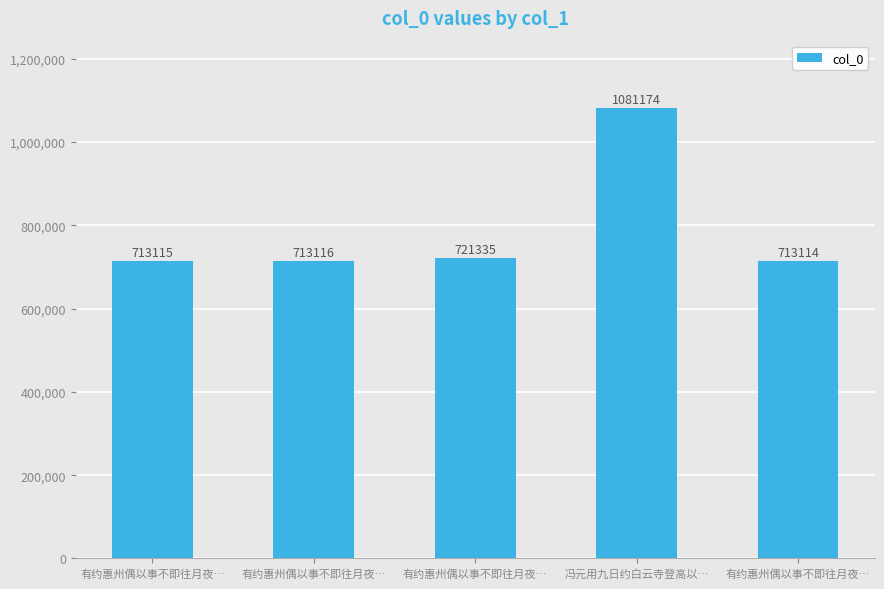

What is the difference between the values at 冯元用九日约白云寺登高以… and 有约惠州偶以事不即往月夜…?

368058